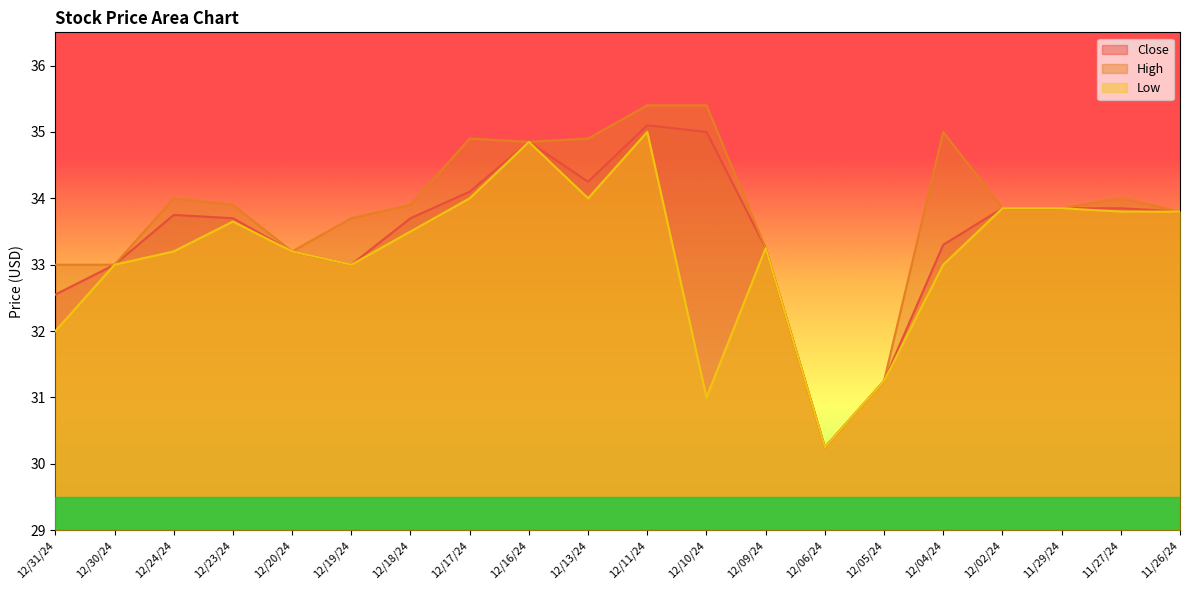

Reading right to left, transcribe all the data shown in this chart.

Close: 11/26/24=33.8	11/27/24=33.9	11/29/24=33.9	12/02/24=33.9	12/04/24=33.3	12/05/24=31.2	12/06/24=30.2	12/09/24=33.2	12/10/24=35.0	12/11/24=35.1	12/13/24=34.2	12/16/24=34.9	12/17/24=34.1	12/18/24=33.7	12/19/24=33.0	12/20/24=33.2	12/23/24=33.7	12/24/24=33.8	12/30/24=33.0	12/31/24=32.5
High: 11/26/24=33.8	11/27/24=34.0	11/29/24=33.9	12/02/24=33.9	12/04/24=35.0	12/05/24=31.2	12/06/24=30.2	12/09/24=33.2	12/10/24=35.4	12/11/24=35.4	12/13/24=34.9	12/16/24=34.9	12/17/24=34.9	12/18/24=33.9	12/19/24=33.7	12/20/24=33.2	12/23/24=33.9	12/24/24=34.0	12/30/24=33.0	12/31/24=33.0
Low: 11/26/24=33.8	11/27/24=33.8	11/29/24=33.9	12/02/24=33.9	12/04/24=33.0	12/05/24=31.2	12/06/24=30.2	12/09/24=33.2	12/10/24=31.0	12/11/24=35.0	12/13/24=34.0	12/16/24=34.9	12/17/24=34.0	12/18/24=33.5	12/19/24=33.0	12/20/24=33.2	12/23/24=33.6	12/24/24=33.2	12/30/24=33.0	12/31/24=32.0